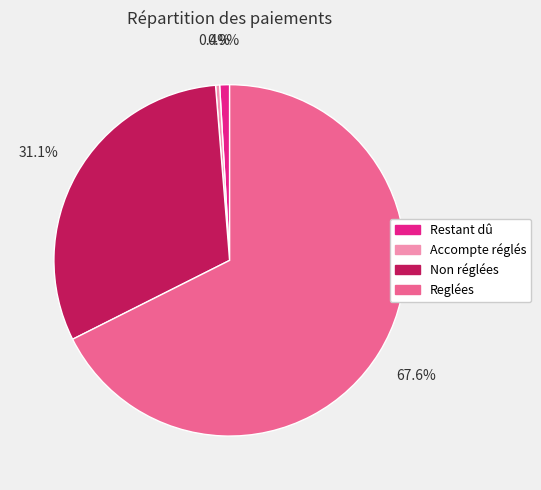

Which category has the biggest portion of the pie?

Reglées